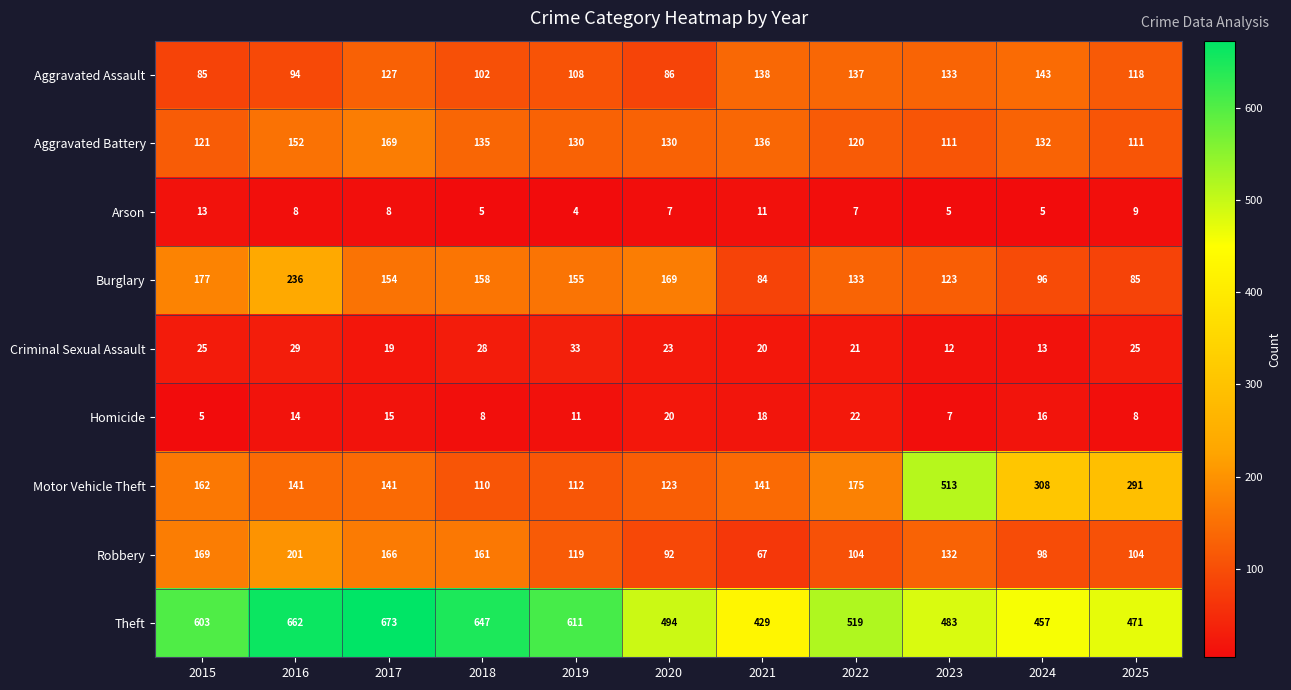

What value does the Homicide series have at 2021?

18